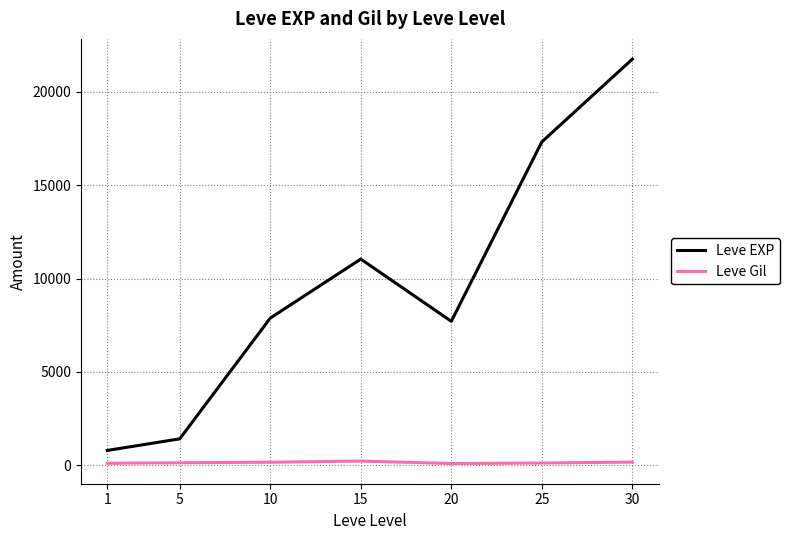

Which series has the largest range (max minus min)?

Leve EXP